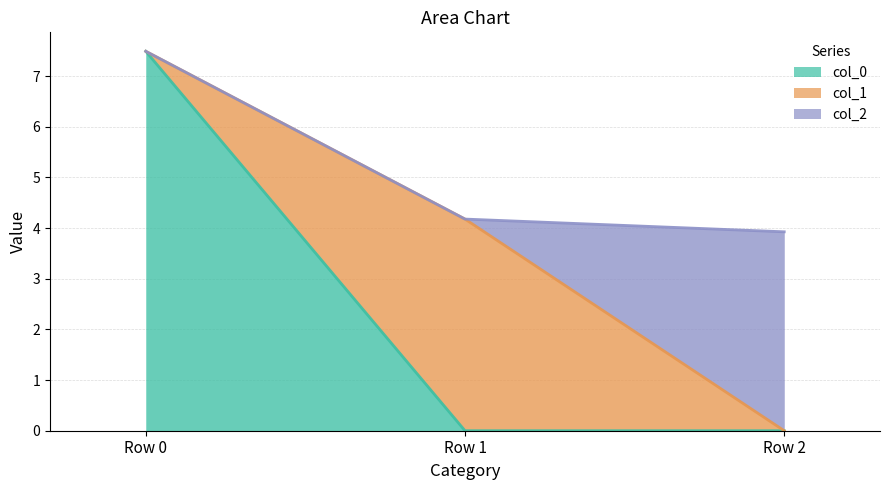

Reading left to right, extract all data points from this chart.

col_0: Row 0=7.5	Row 1=0.0	Row 2=0.0
col_1: Row 0=0.0	Row 1=4.2	Row 2=0.0
col_2: Row 0=0.0	Row 1=0.0	Row 2=3.9